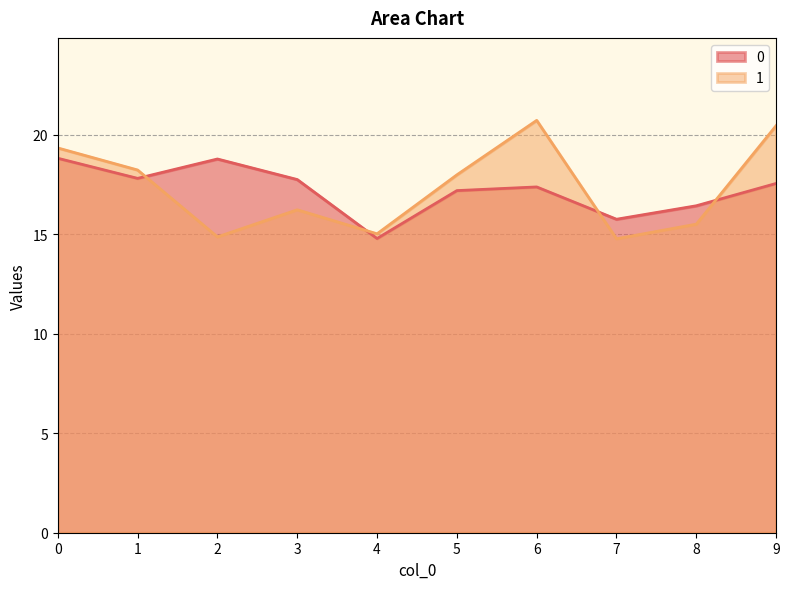

Is it true that 0 equals 27.8 at 3?

False